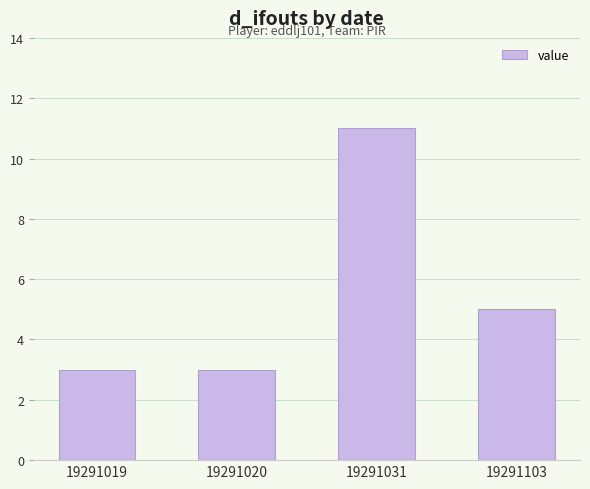

Is it true that the value at 19291103 is 7?

False